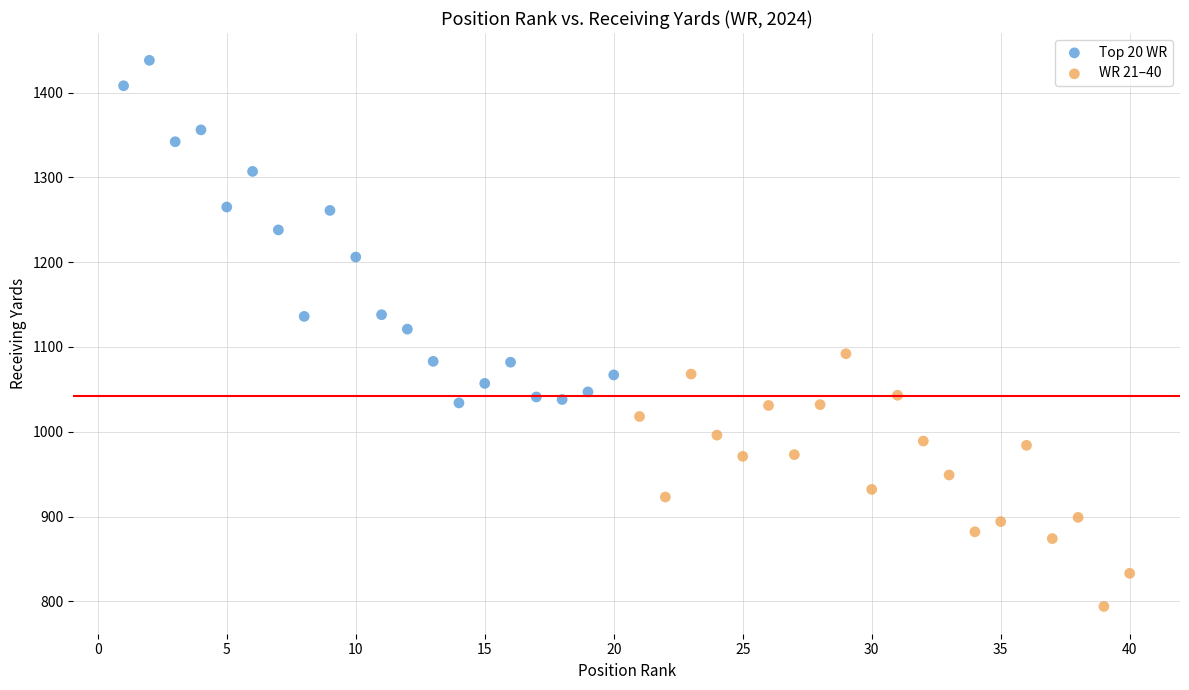

Which series reaches the minimum Y coordinate?

WR 21–40